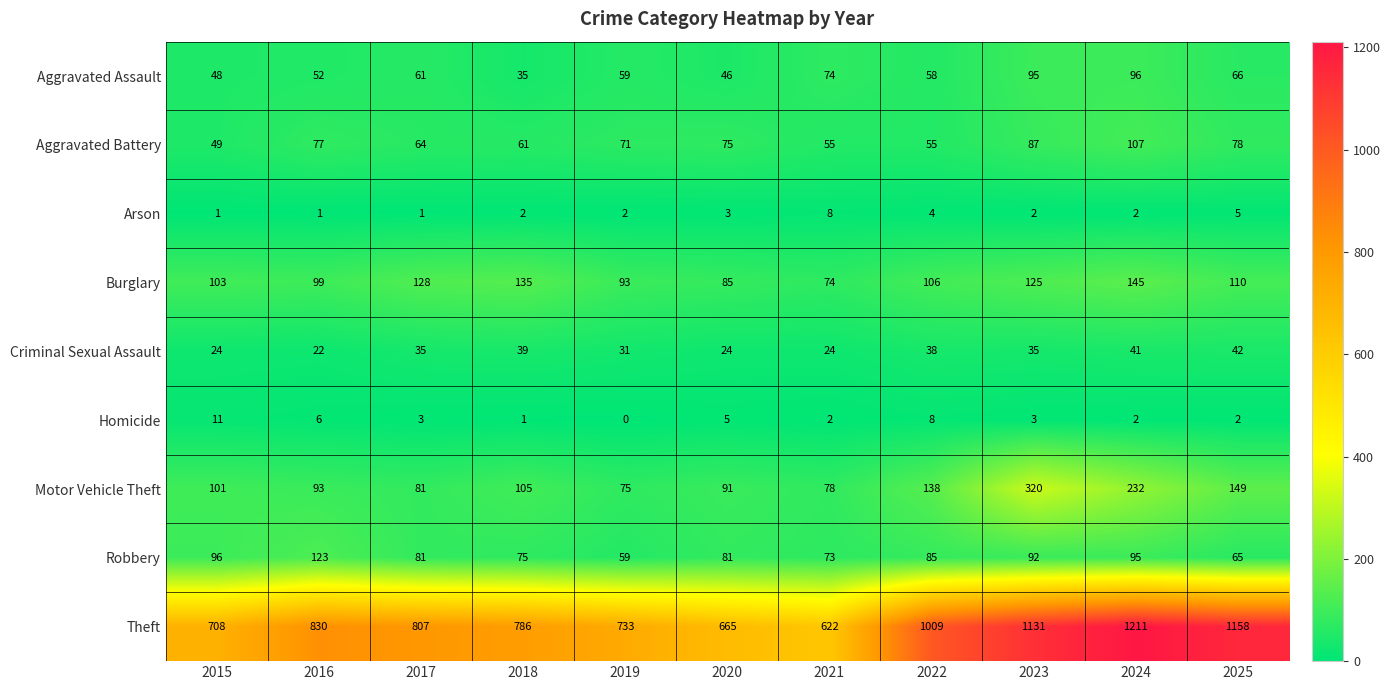

The value of Aggravated Assault at 2022 is 21. True or false?

False